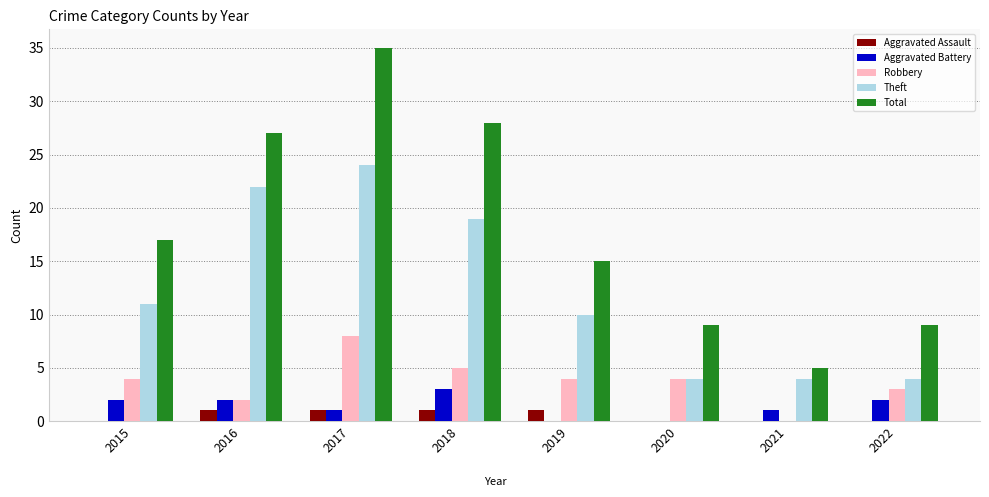

Are the bars grouped side by side (vs. stacked)?

Yes